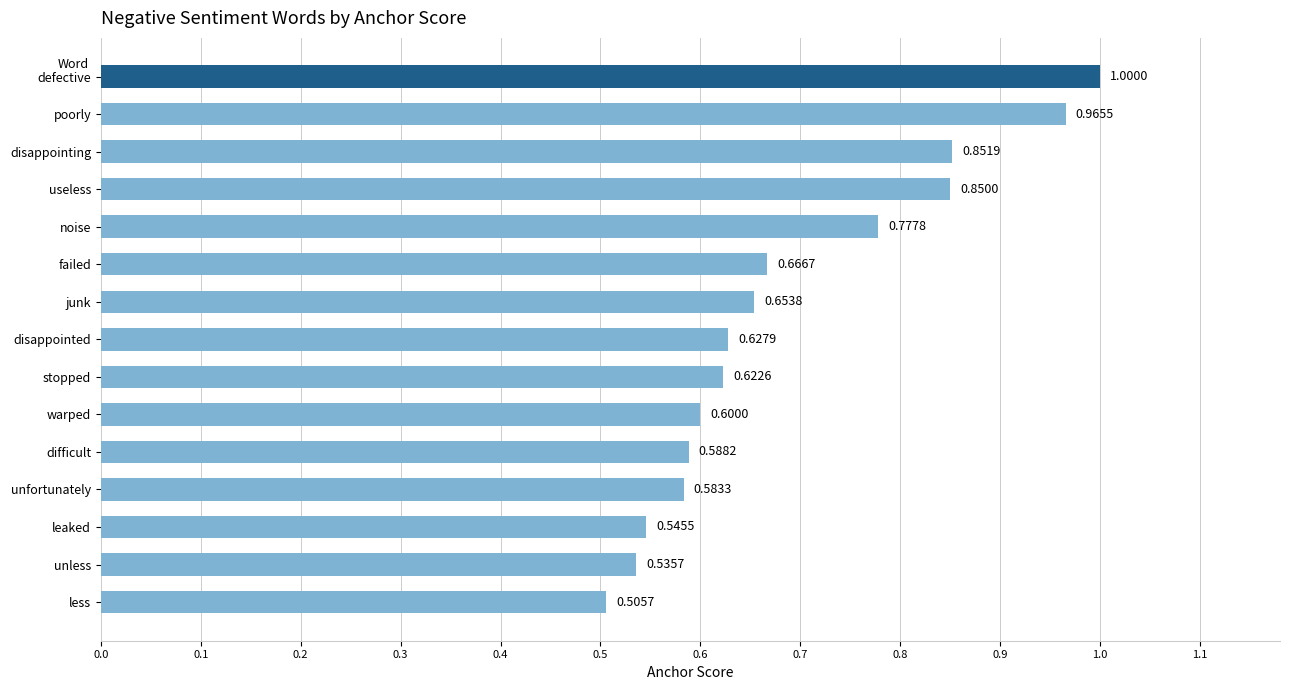

Are the bars horizontal?

Yes